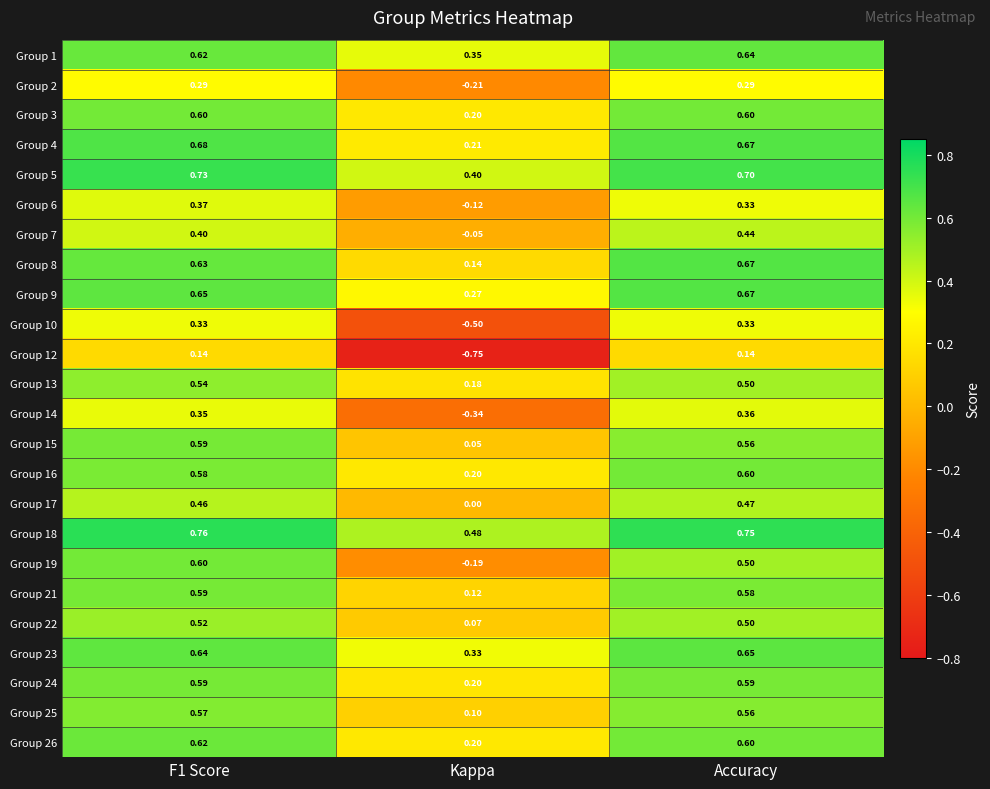

At which label is Group 13 closest to 0?

Kappa